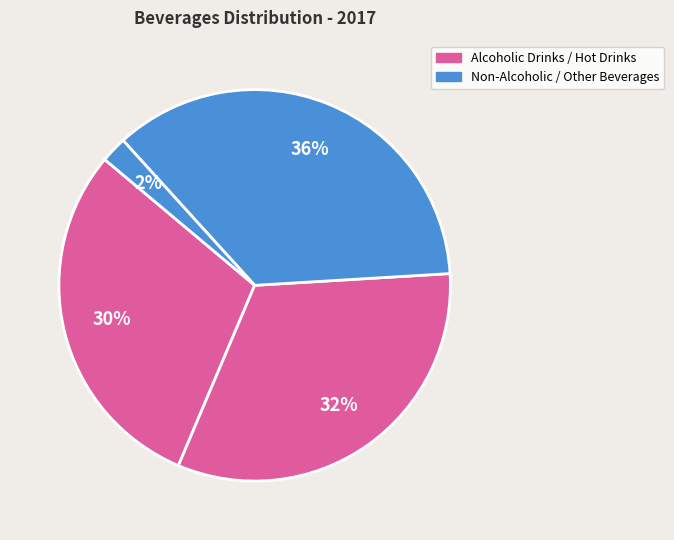

How many slices are in this pie chart?

4